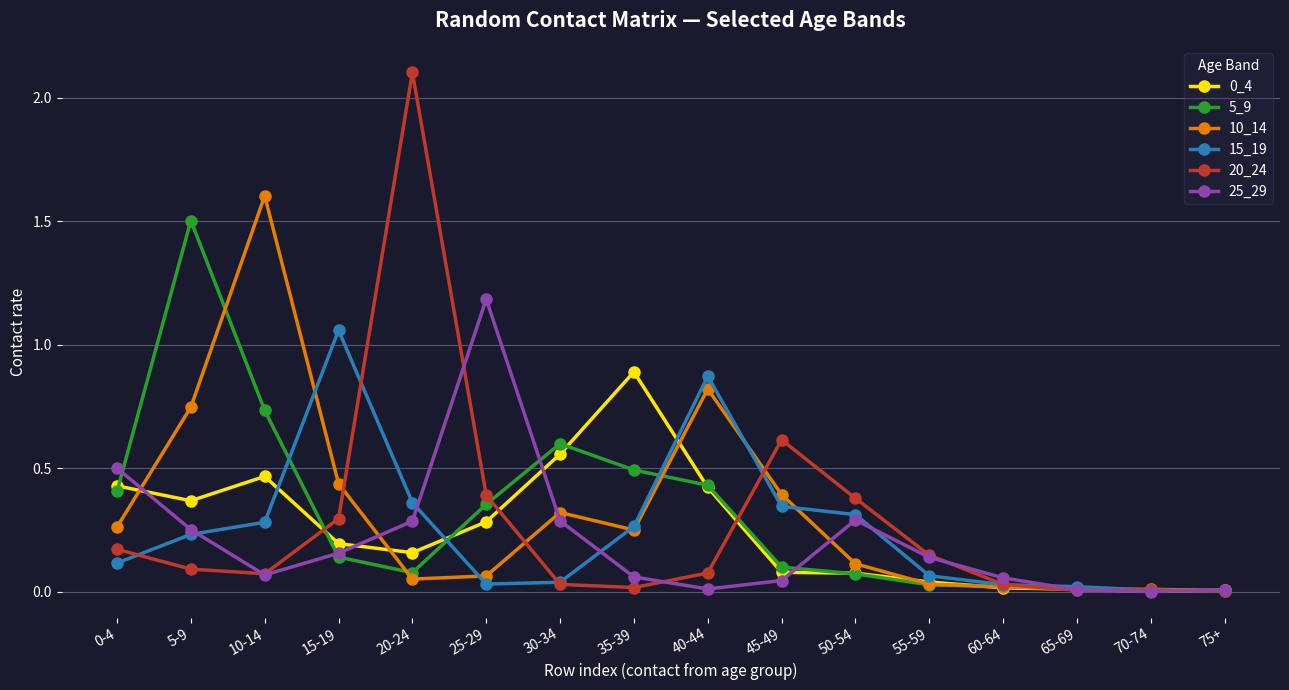

What is the label of the 7th point from the right?

45-49